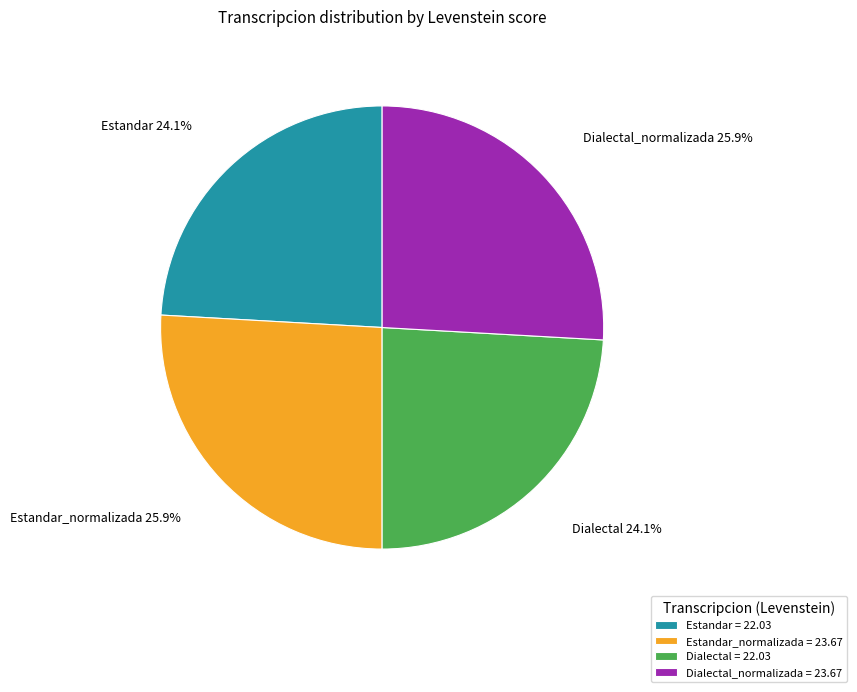

What percentage do Estandar = 22.03 and Dialectal = 22.03 together represent?

48.2%